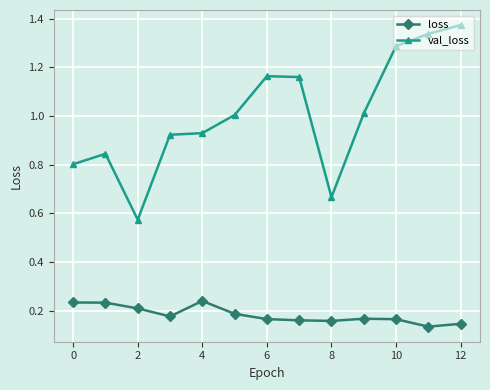

True or false: val_loss and loss intersect in this chart.

False